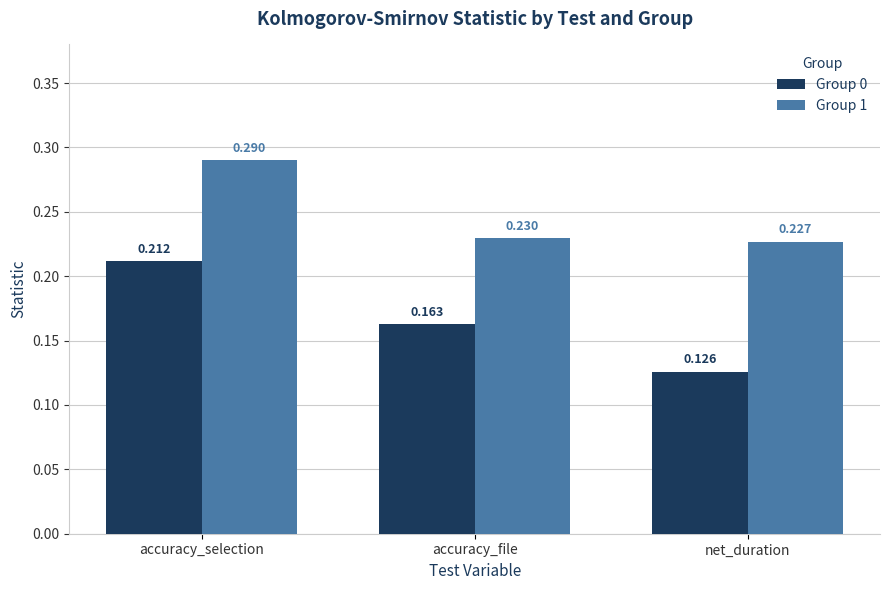

What is the label of the 1st bar from the left?

accuracy_selection